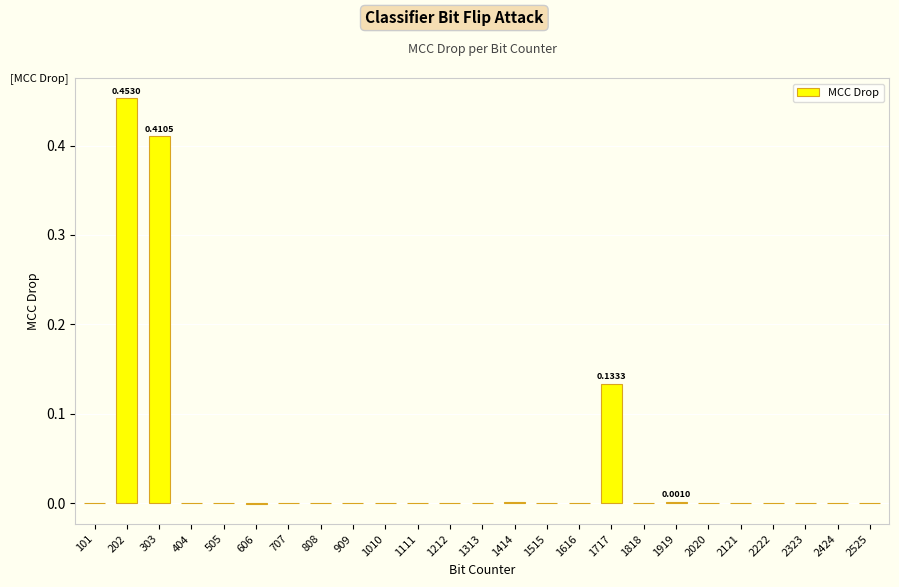

How many series are shown in this chart?

1